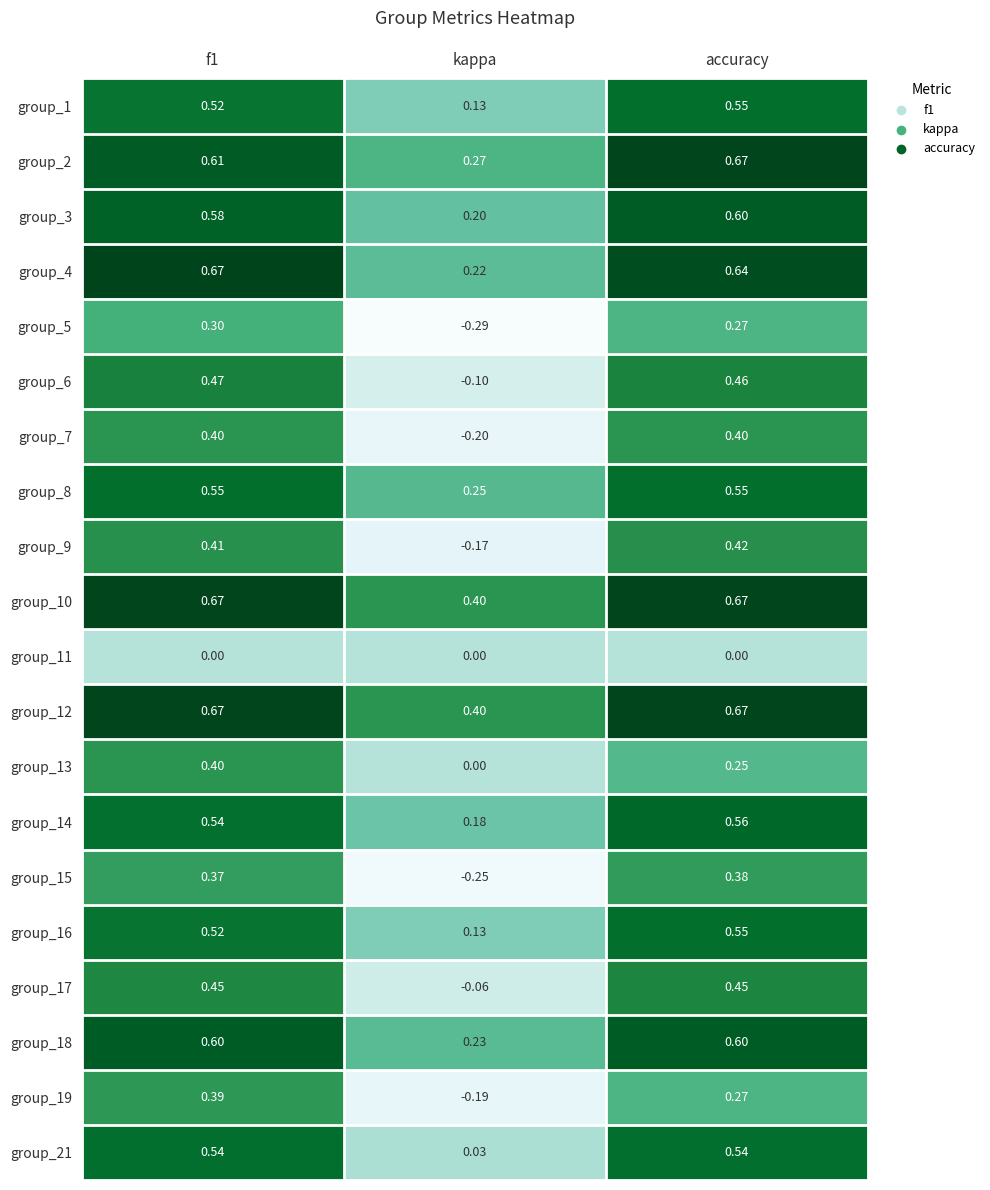

At which label is group_1 closest to 0?

kappa